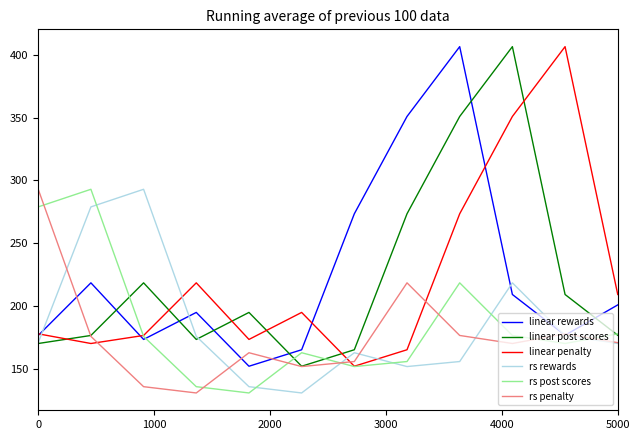

Which series ends up on top after the final intersection of linear penalty and linear post scores?

linear penalty